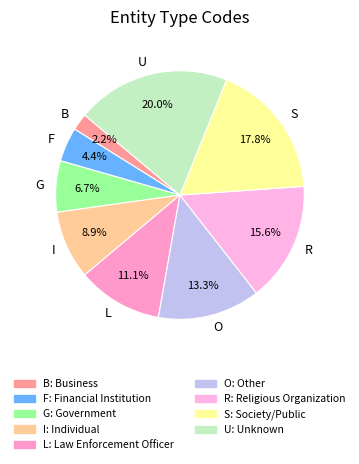

Between I and B, which is larger?

I